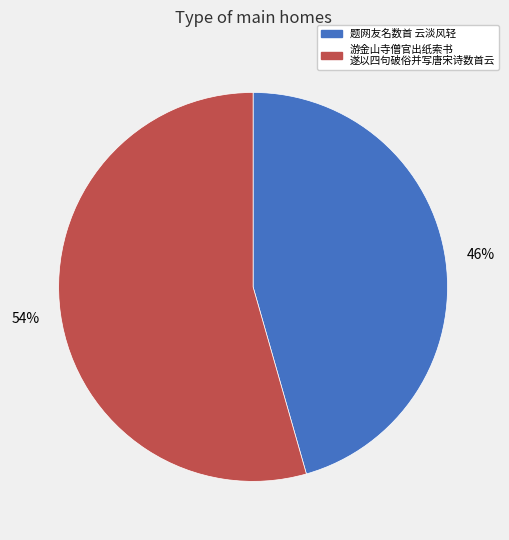

Count the number of slices in the pie.

2